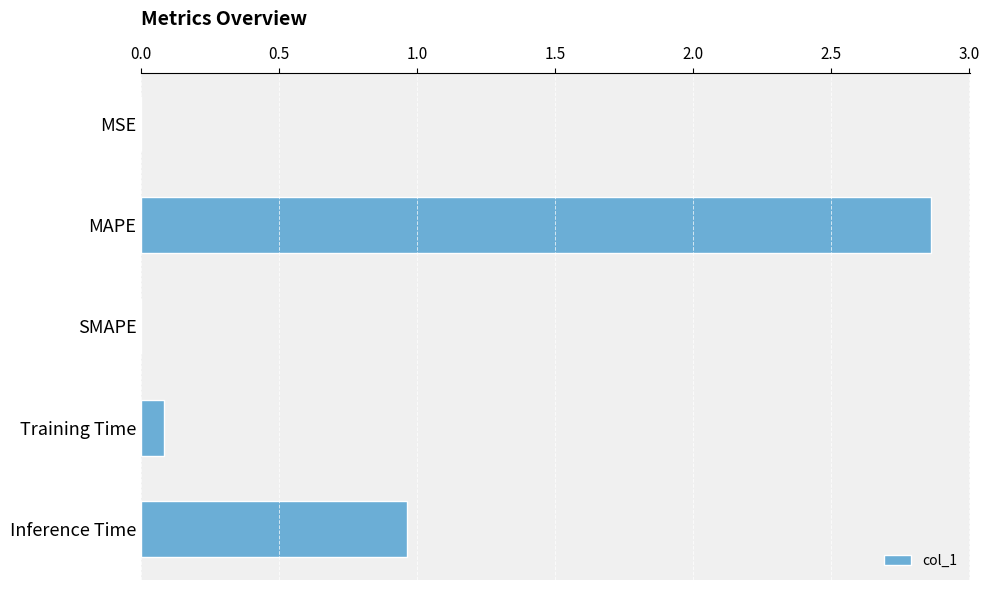

What is the sum of all values?

3.9